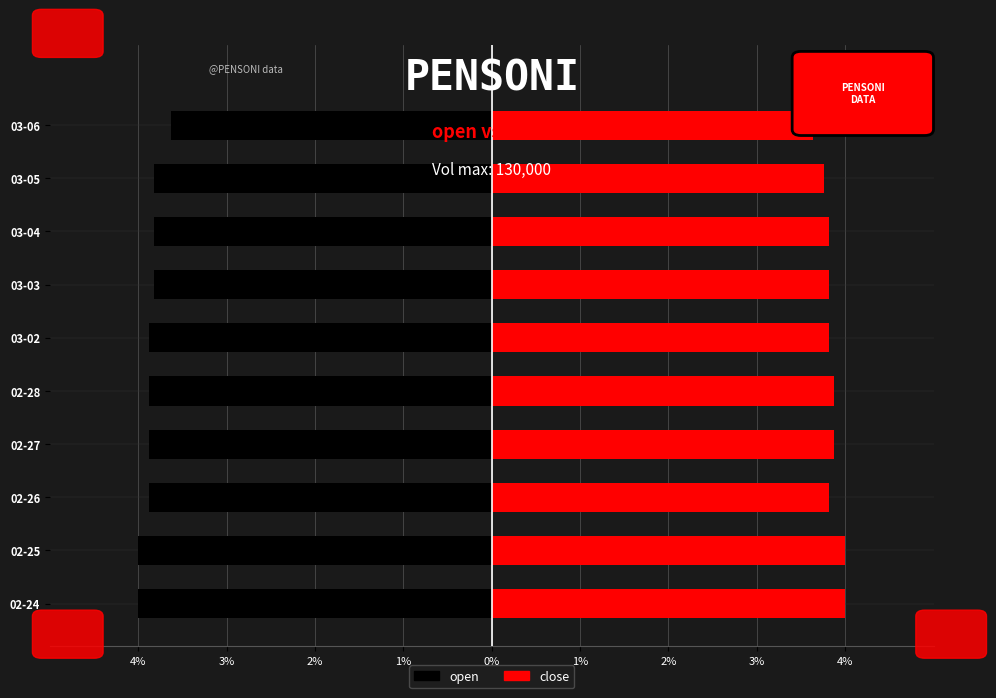

Which series has the largest total across all categories?

close